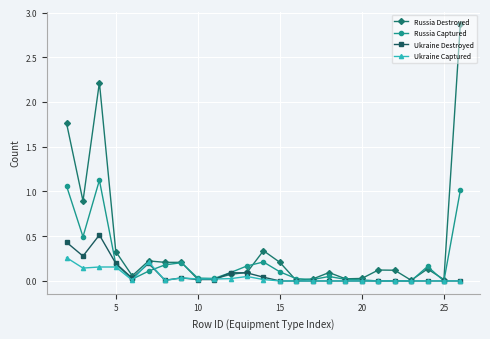

How many lines are shown in the chart?

4